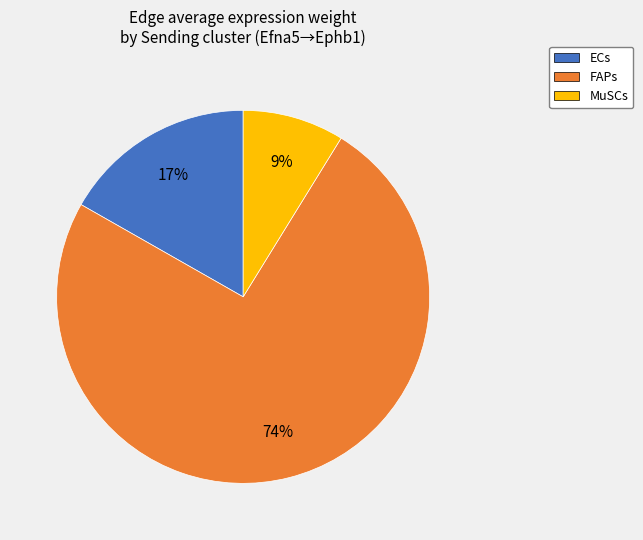

Rank the categories by value from lowest to highest.

MuSCs, ECs, FAPs